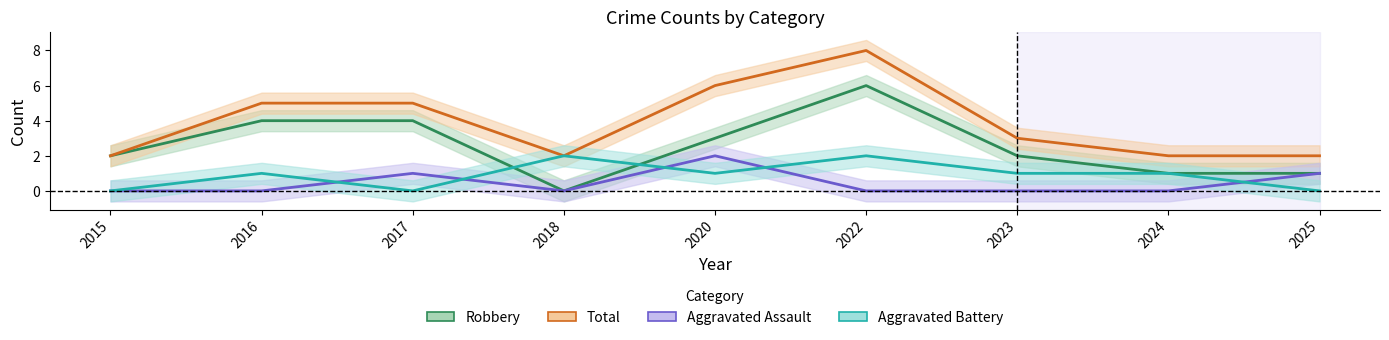

How many data points in Total are above 3?

4